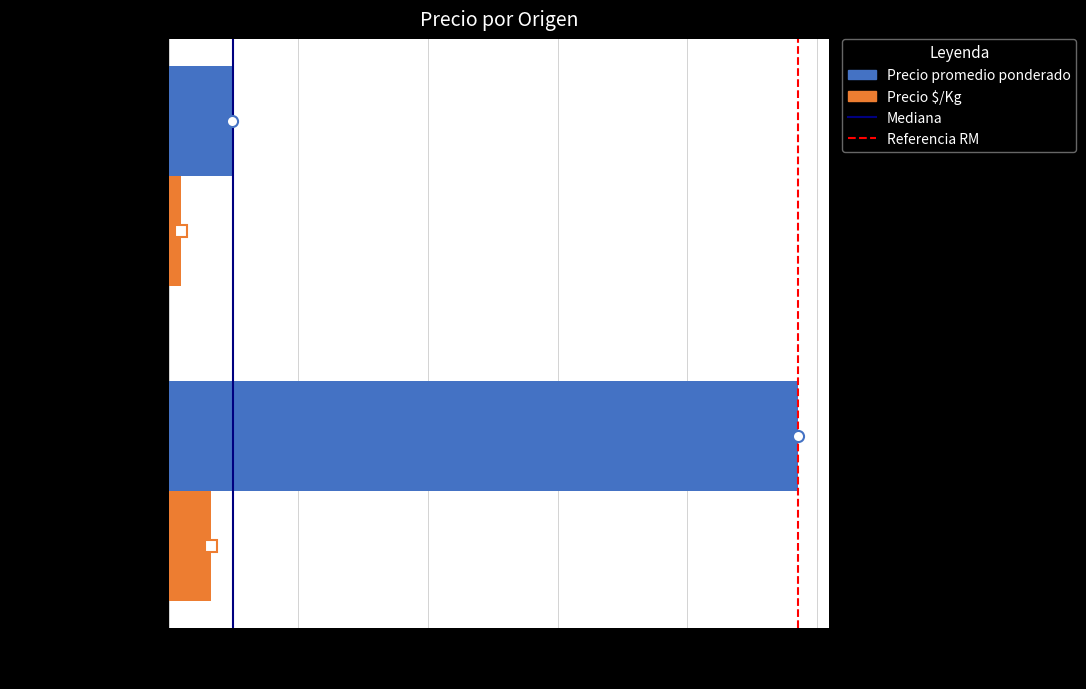

How many Precio promedio ponderado values are between 975 and 9700?

2